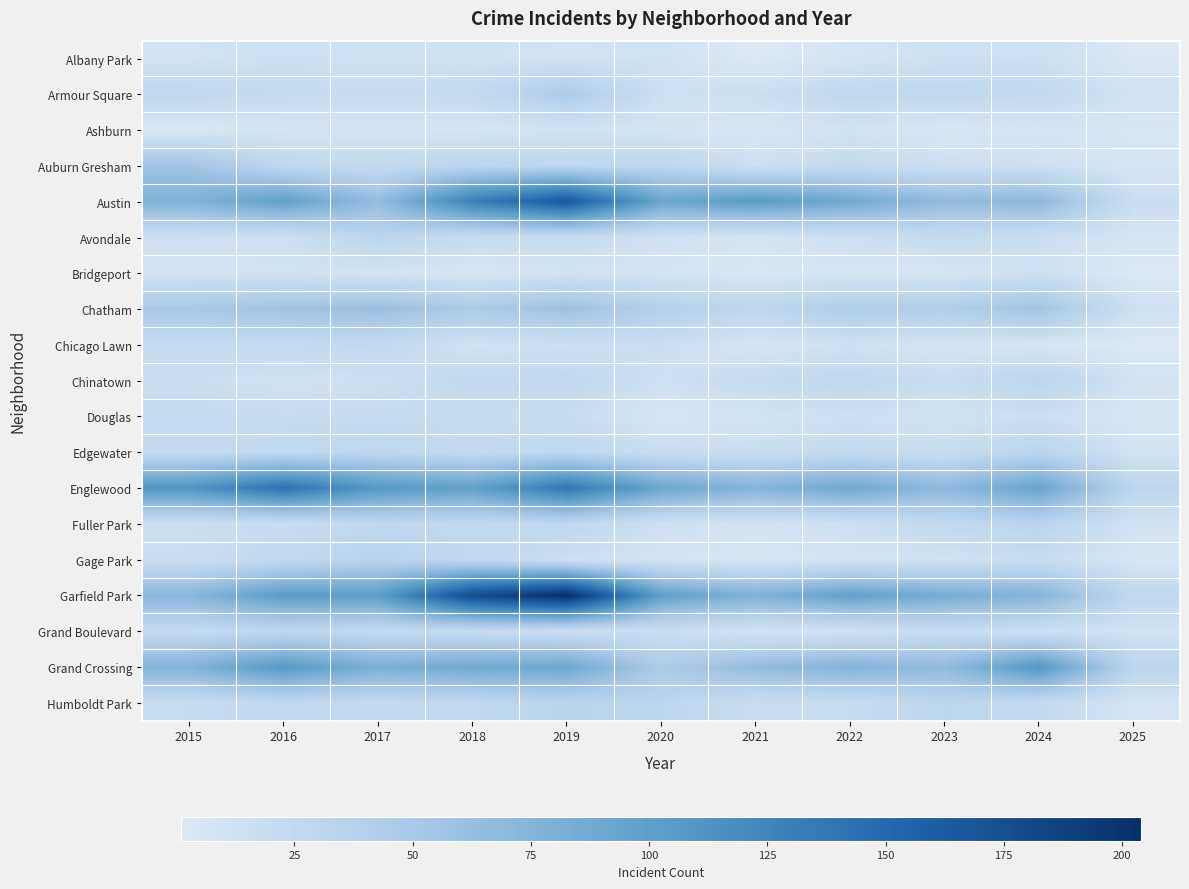

Rank the series by their maximum value, from lowest to highest.

Ashburn, Bridgeport, Albany Park, Douglas, Chicago Lawn, Grand Boulevard, Avondale, Chinatown, Edgewater, Humboldt Park, Fuller Park, Gage Park, Armour Square, Auburn Gresham, Chatham, Grand Crossing, Englewood, Austin, Garfield Park